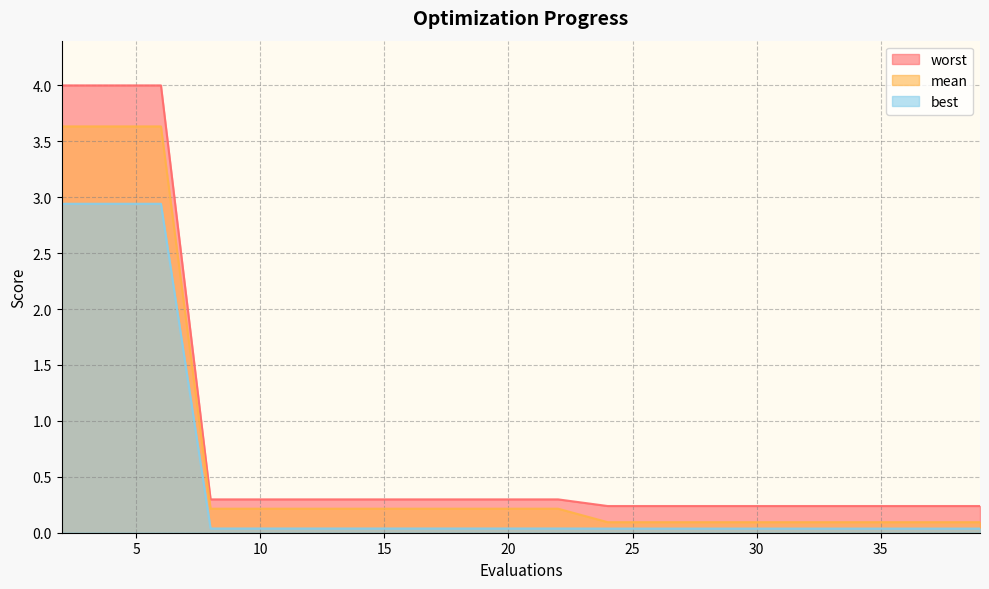

True or false: worst and mean intersect in this chart.

False